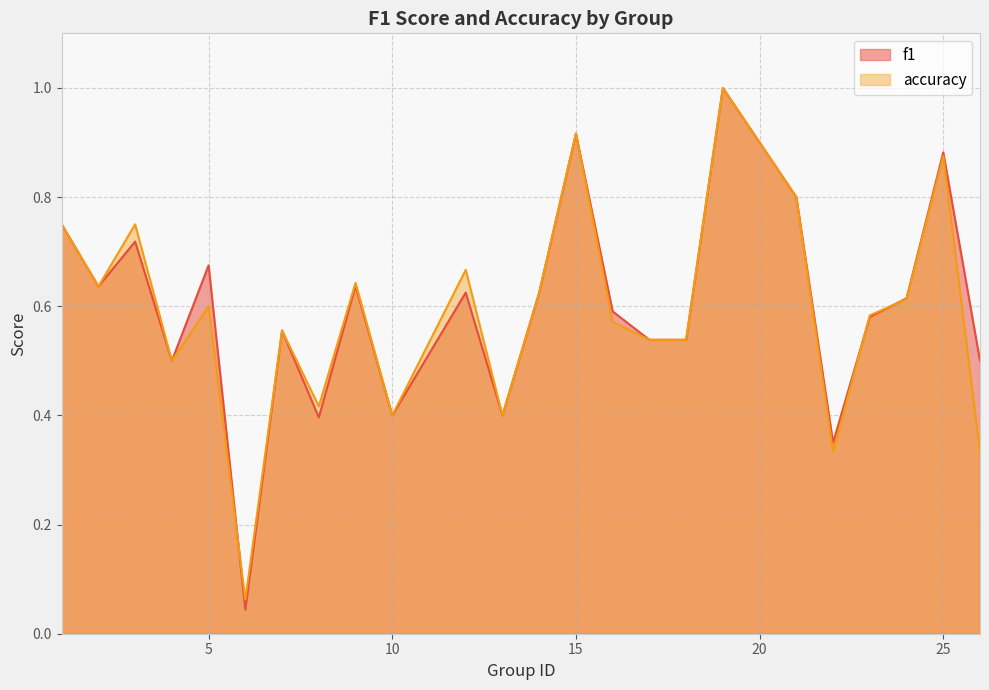

At which category does the chart reach its peak across all series?

19